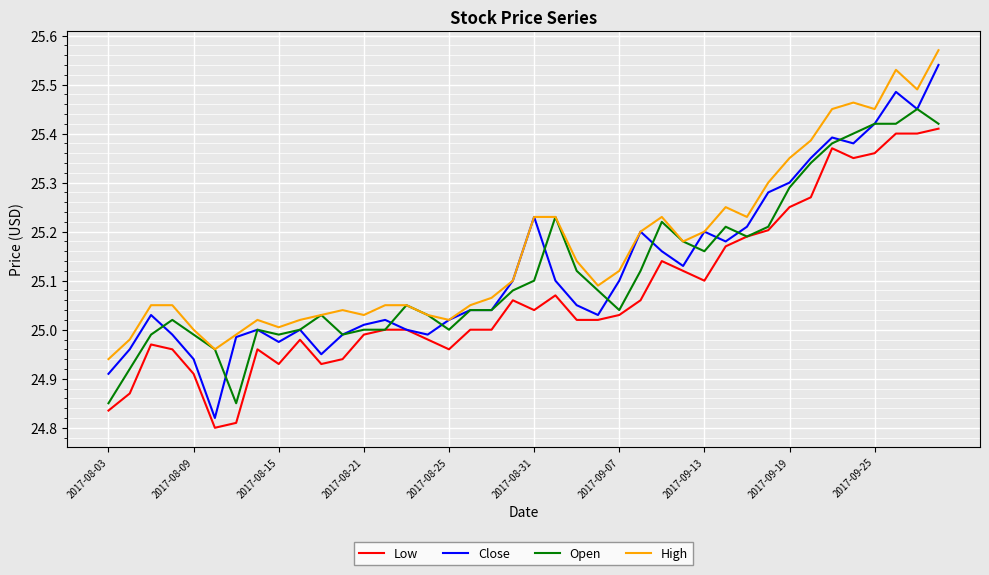

Which series has the largest total across all categories?

High